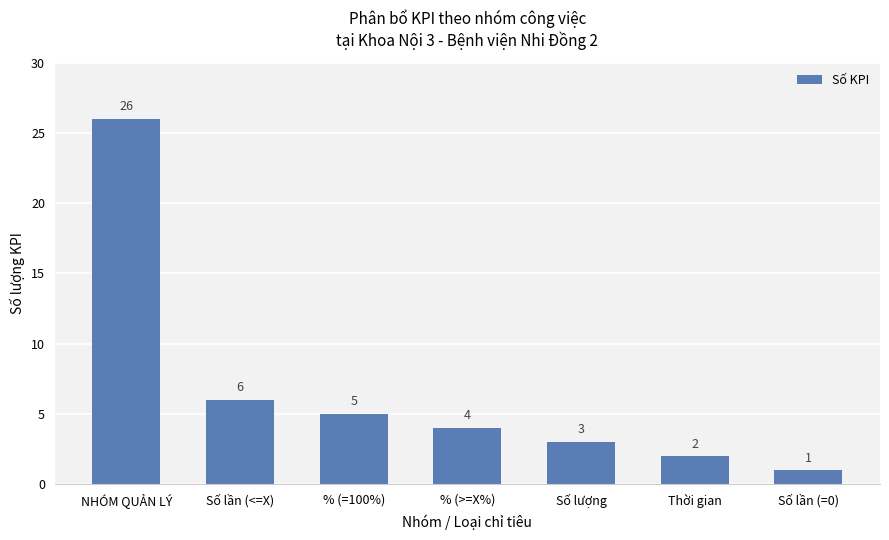

The value at % (>=X%) is 7. True or false?

False